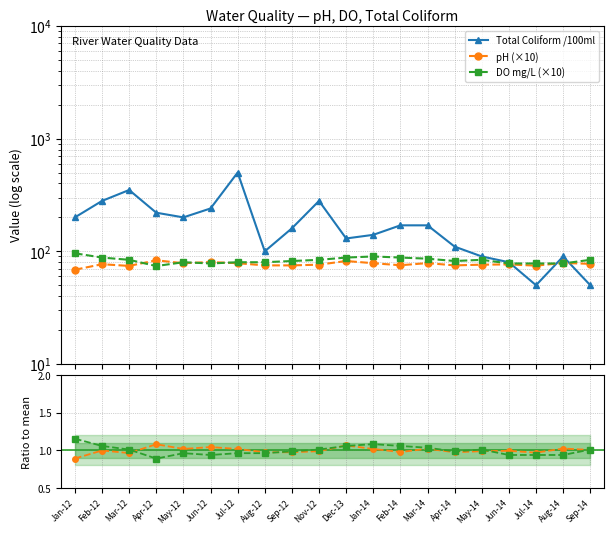

What is the lowest value of the DO / mean(DO) series?

0.9